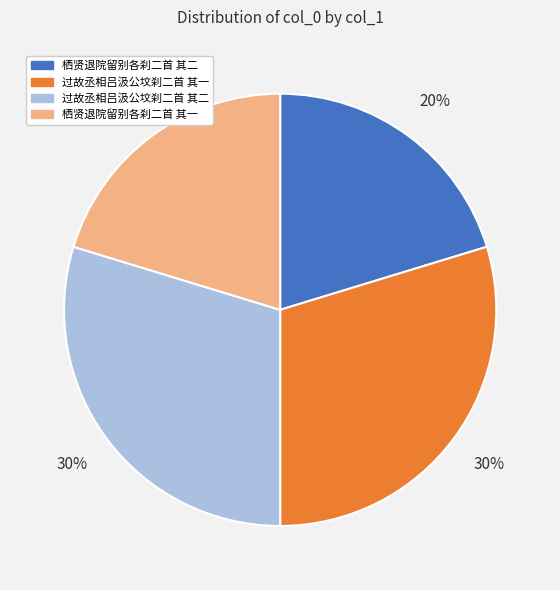

Between 过故丞相吕汲公坟刹二首 其一 and 栖贤退院留别各刹二首 其二, which is larger?

过故丞相吕汲公坟刹二首 其一